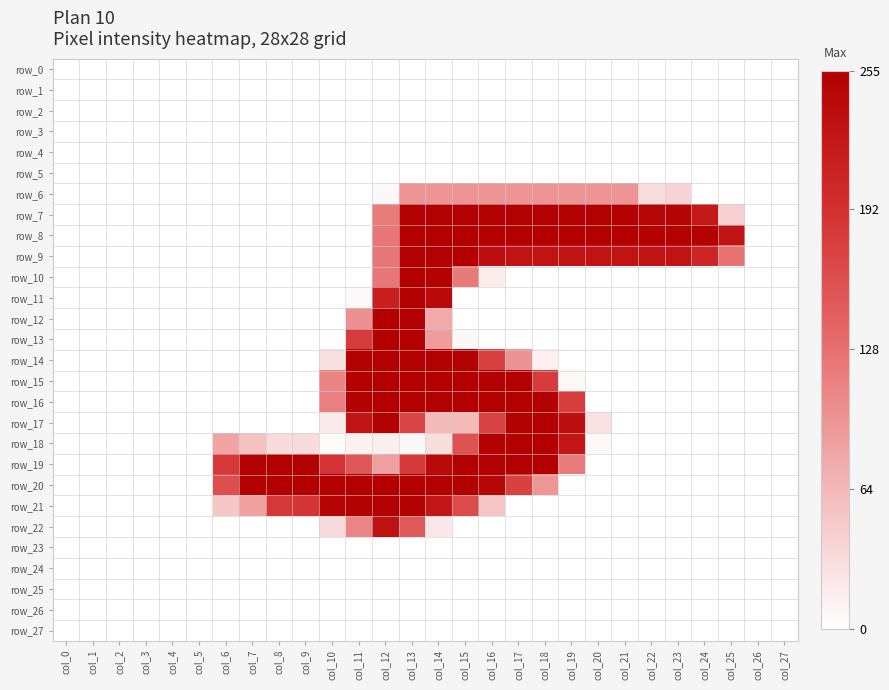

How many data points in row_13 are above 0?

7